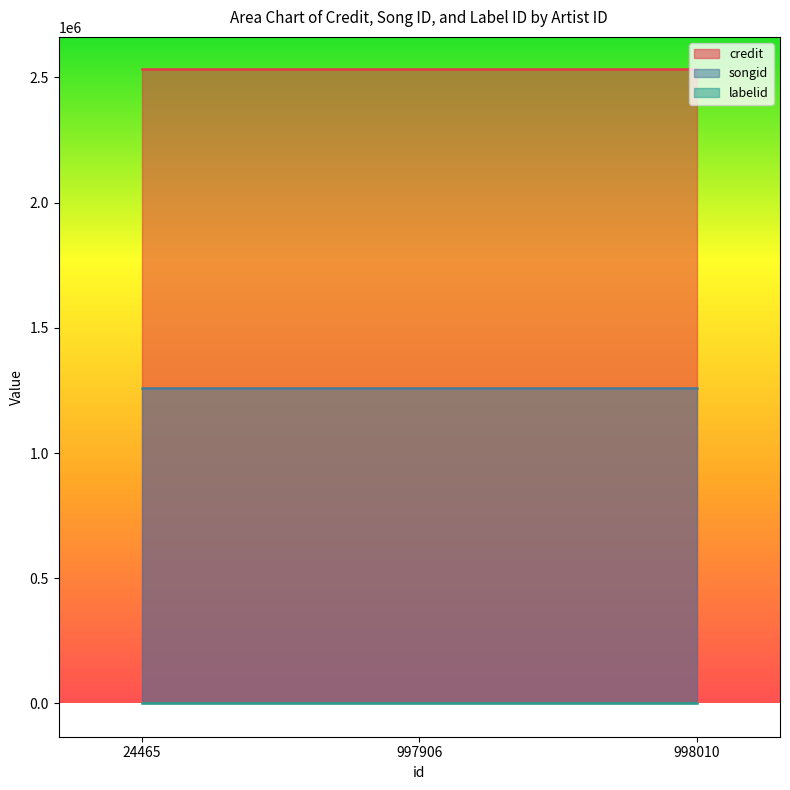

True or false: labelid and credit intersect in this chart.

False